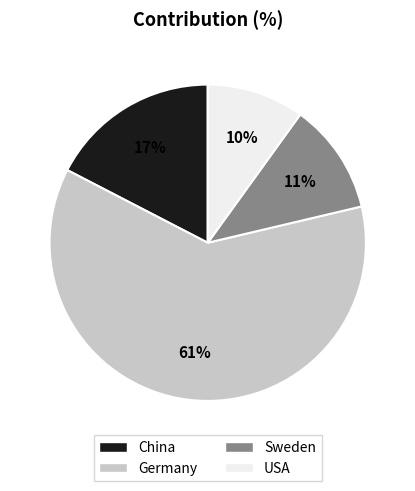

Do Sweden and USA together represent more than half of the pie?

No